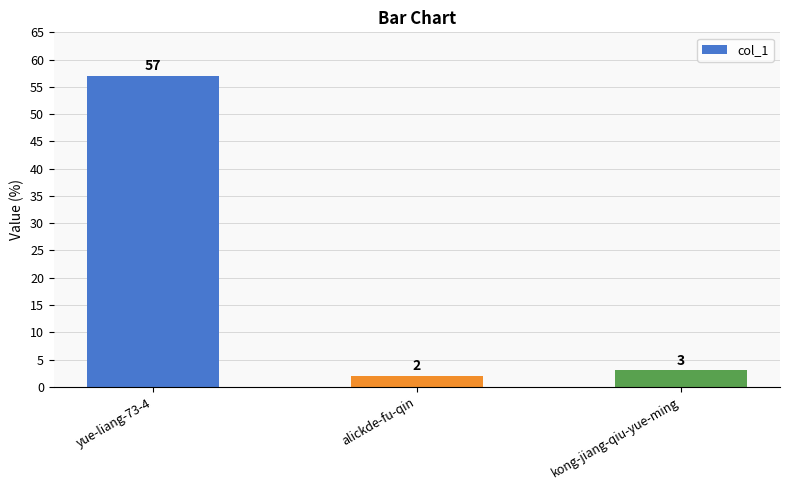

Rank the categories by value from lowest to highest.

alickde-fu-qin, kong-jiang-qiu-yue-ming, yue-liang-73-4